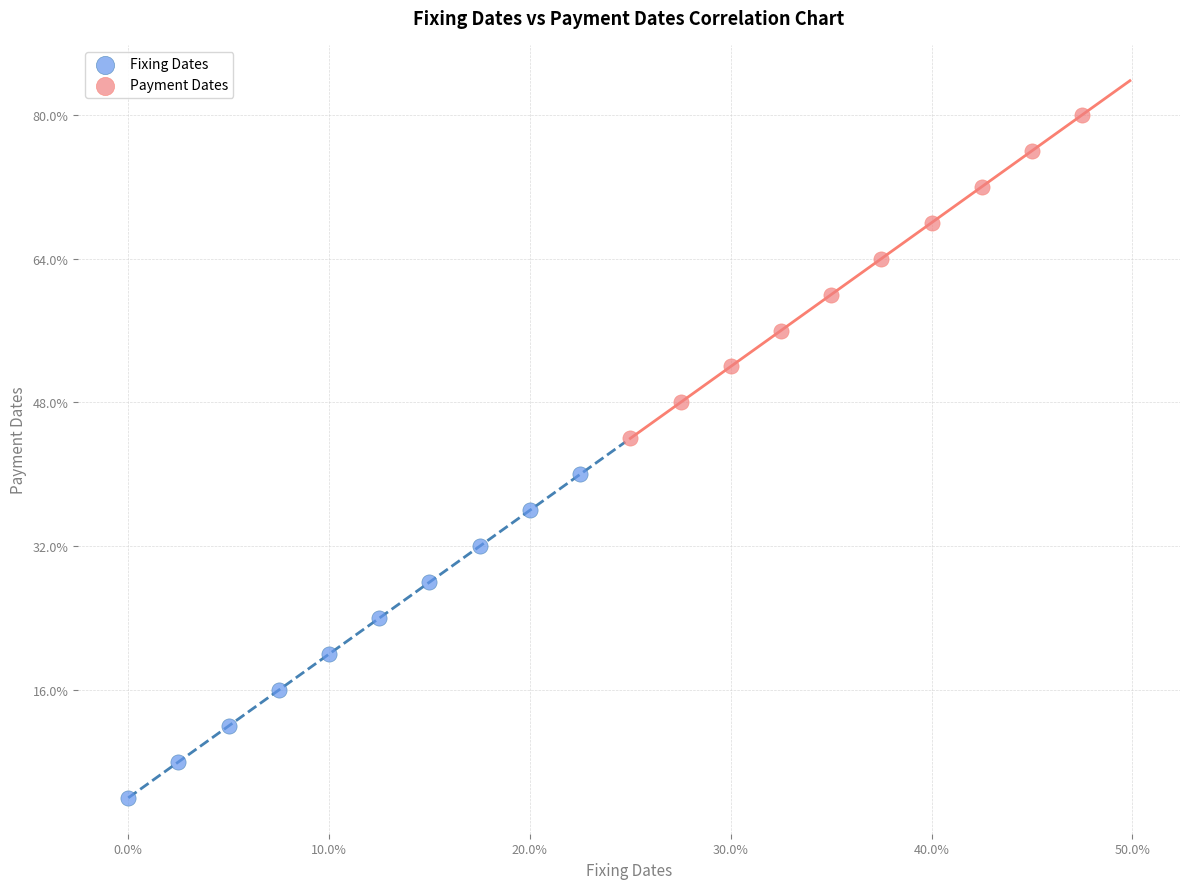

Which series reaches the minimum Y coordinate?

Fixing Dates